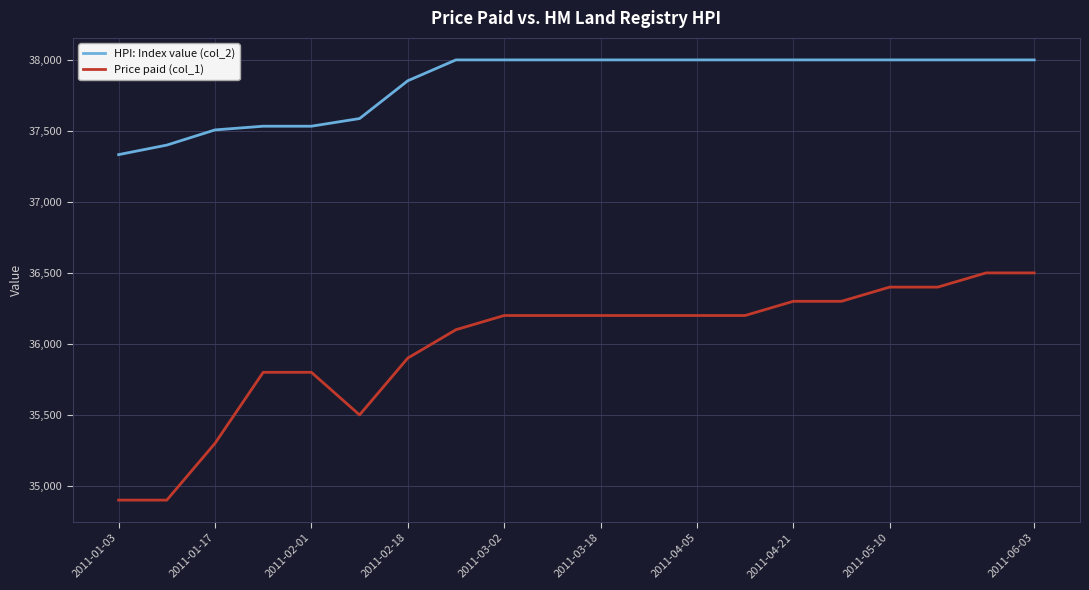

What is the difference between the maximum and minimum values in the Price paid (col_1) series?

1600